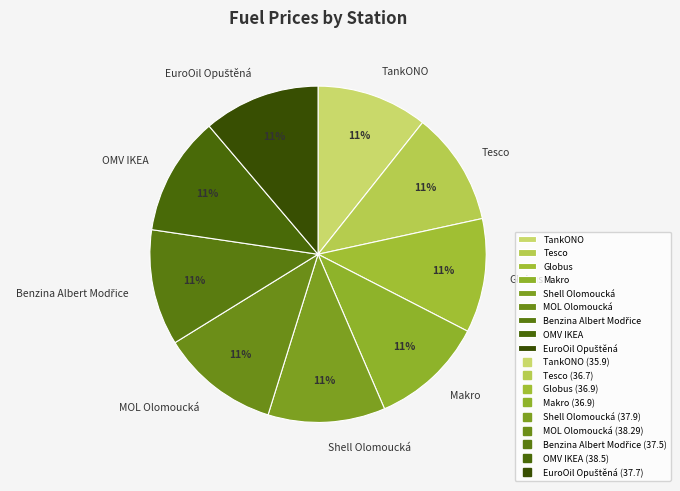

Is the sum of Shell Olomoucká and MOL Olomoucká greater than half?

No